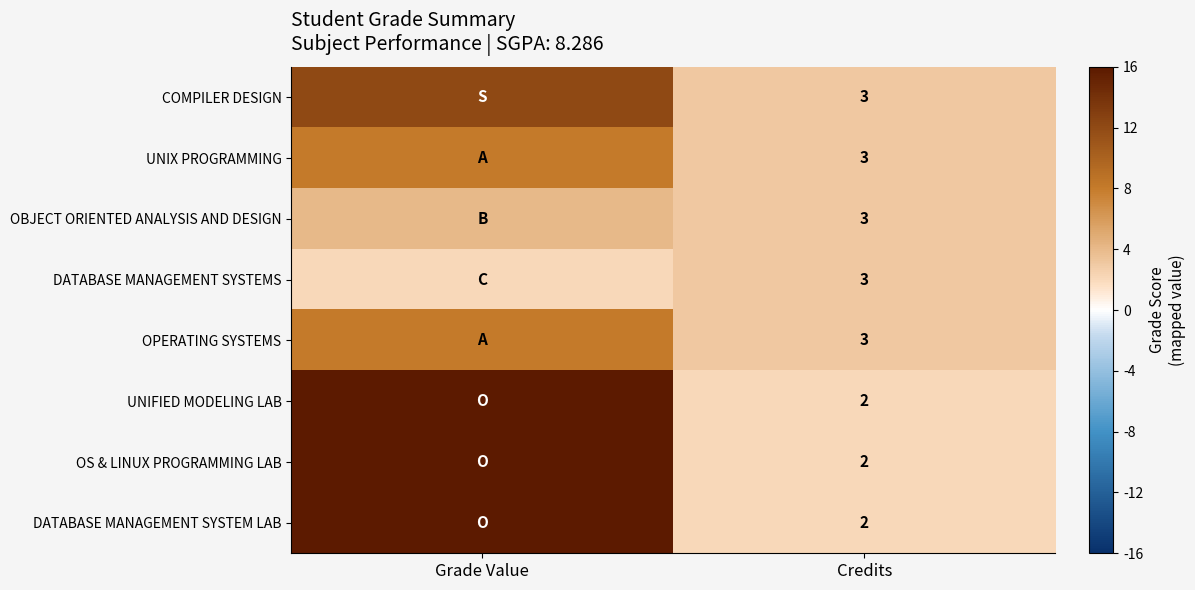

True or false: DATABASE MANAGEMENT SYSTEMS has a value of 3 at Credits.

True